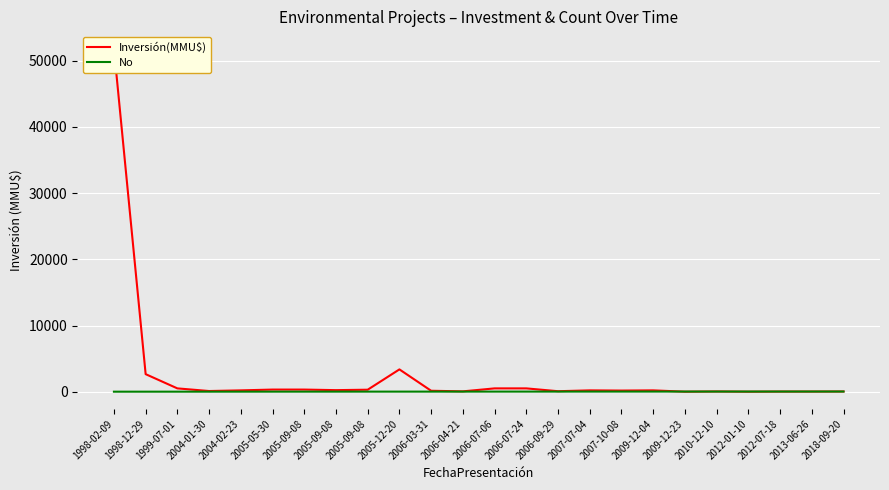

How many values in the No series are below 13?

12